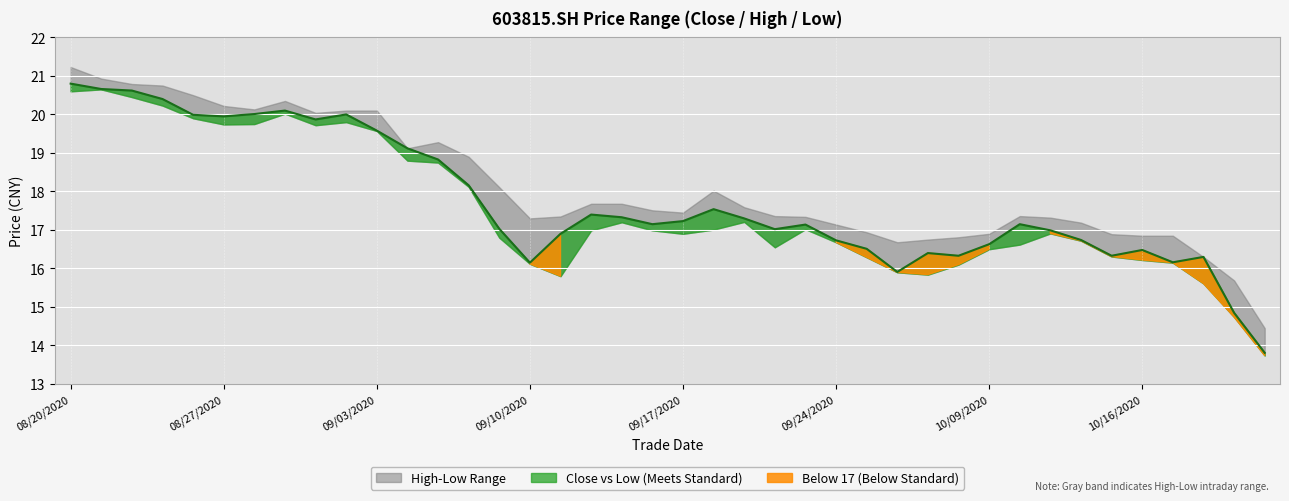

What is the value of the 3rd point from the left?

20.6